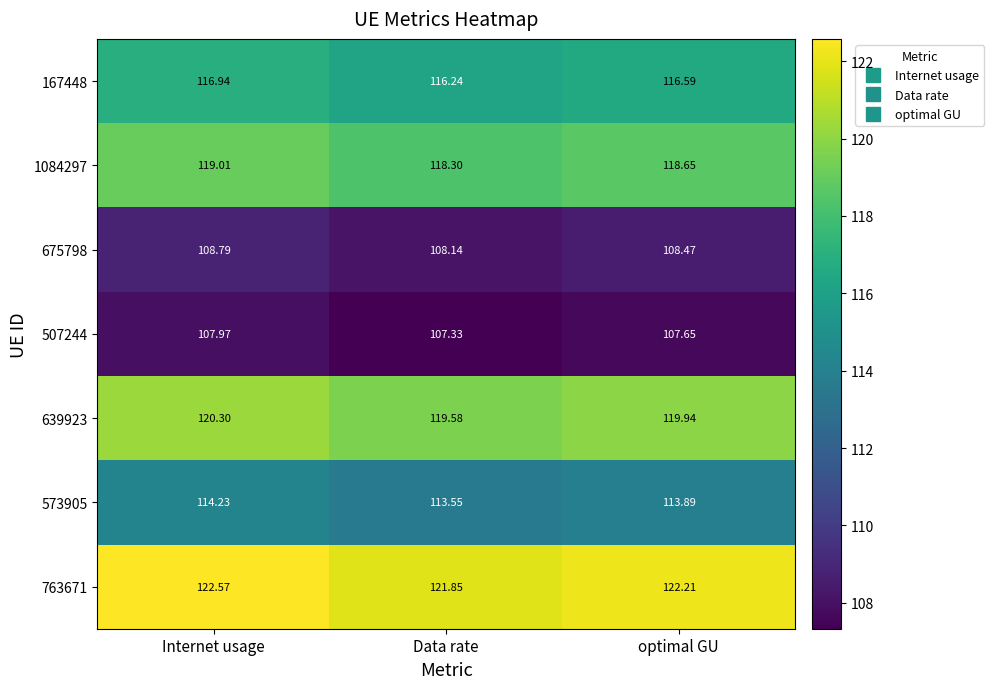

Rank the categories by 639923 value from lowest to highest.

Data rate, optimal GU, Internet usage